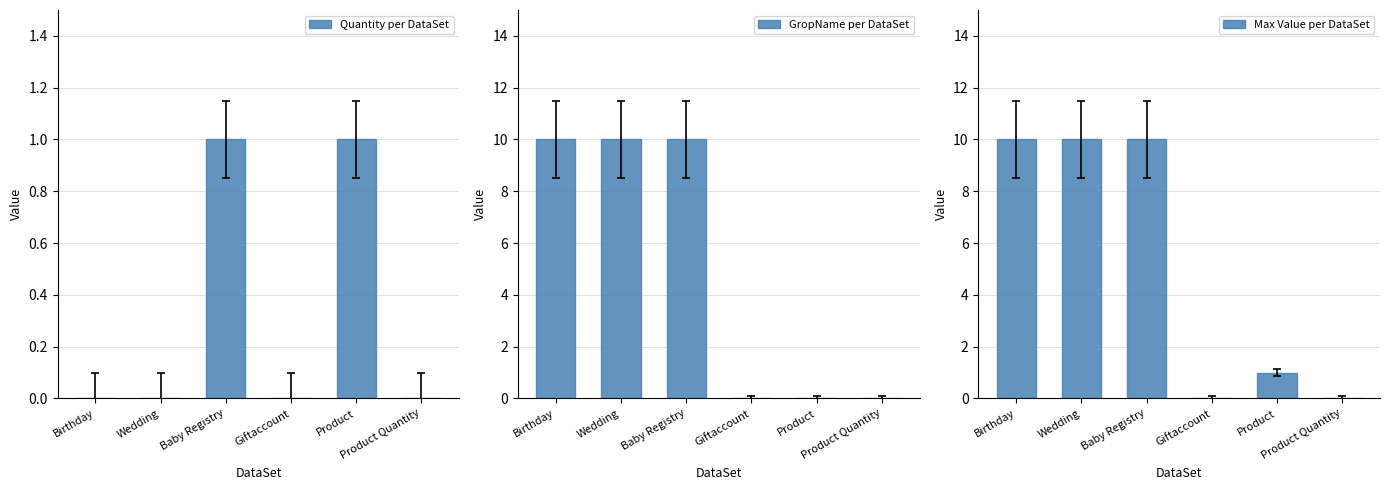

True or false: GropName per DataSet has a value of -4 at Giftaccount.

False